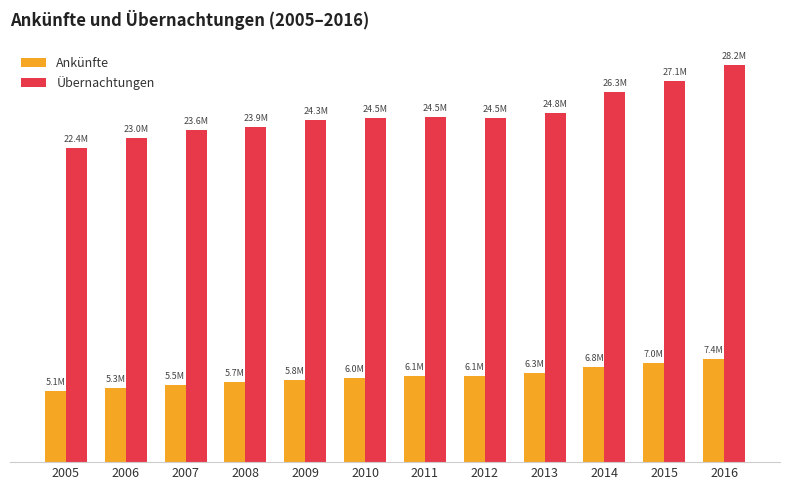

What are all the series names shown in the legend?

Ankünfte, Übernachtungen